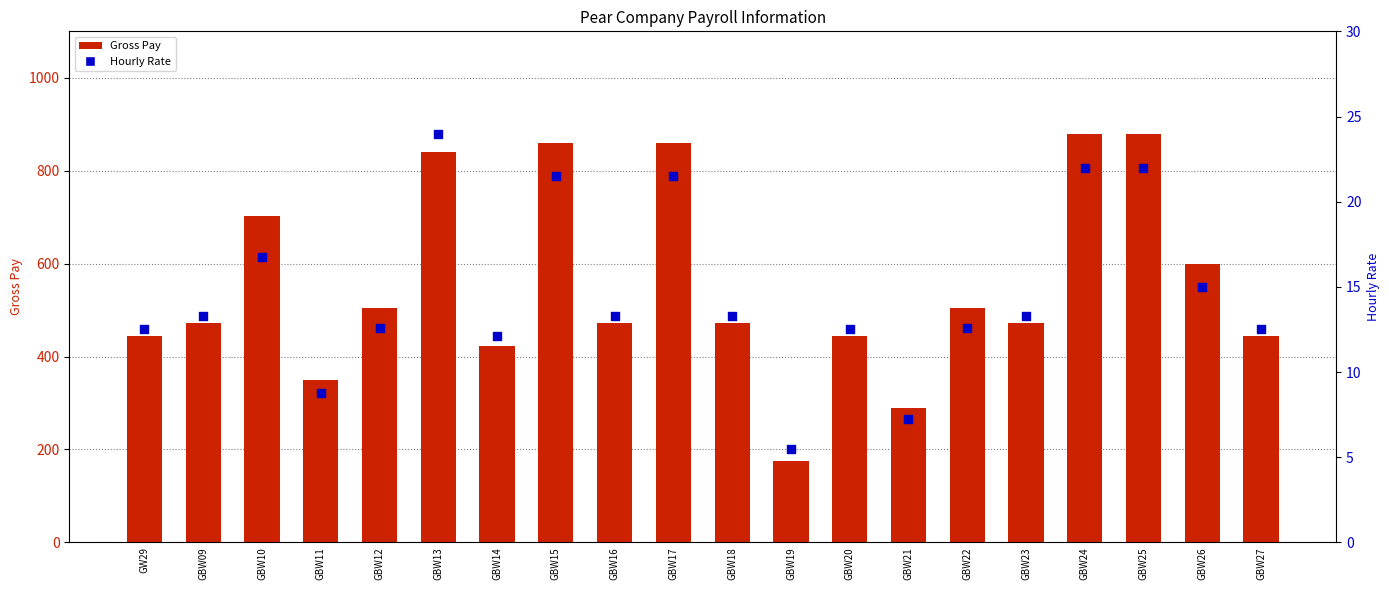

Which series reaches the maximum Y coordinate?

Gross Pay